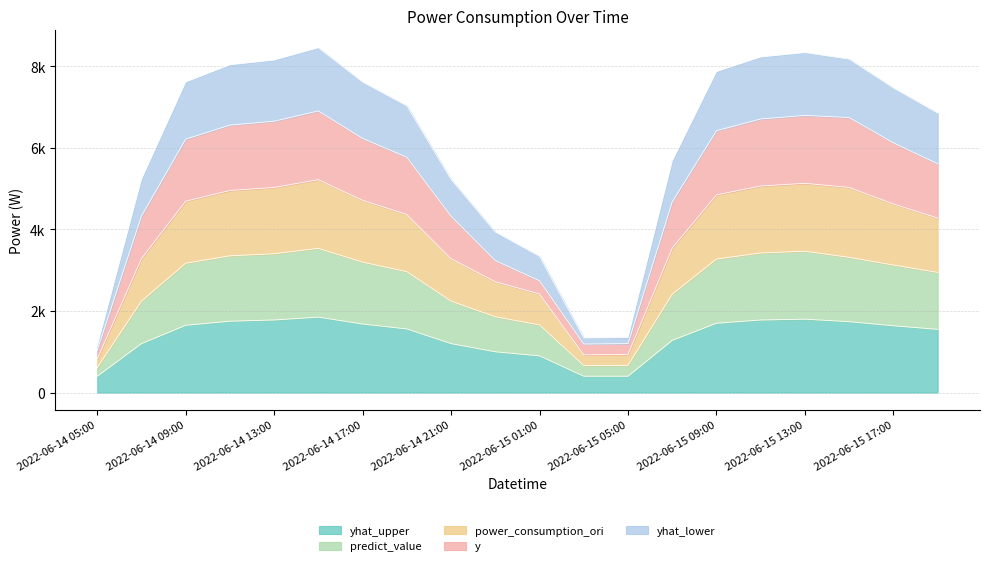

At which label does yhat_lower reach its peak?

2022-06-14 15:00